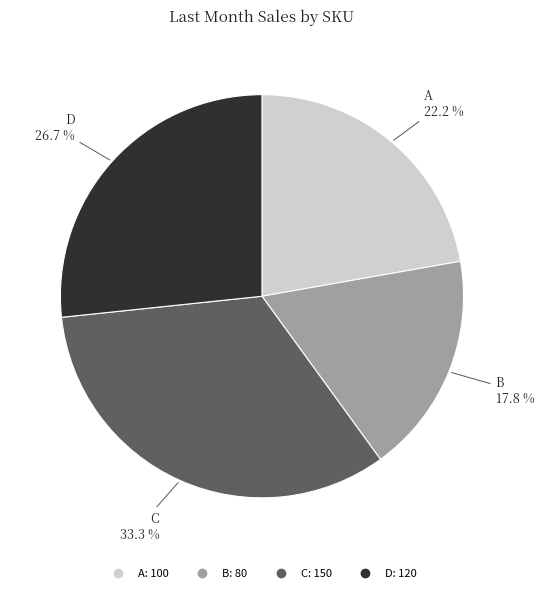

Do B and A together represent more than half of the pie?

No